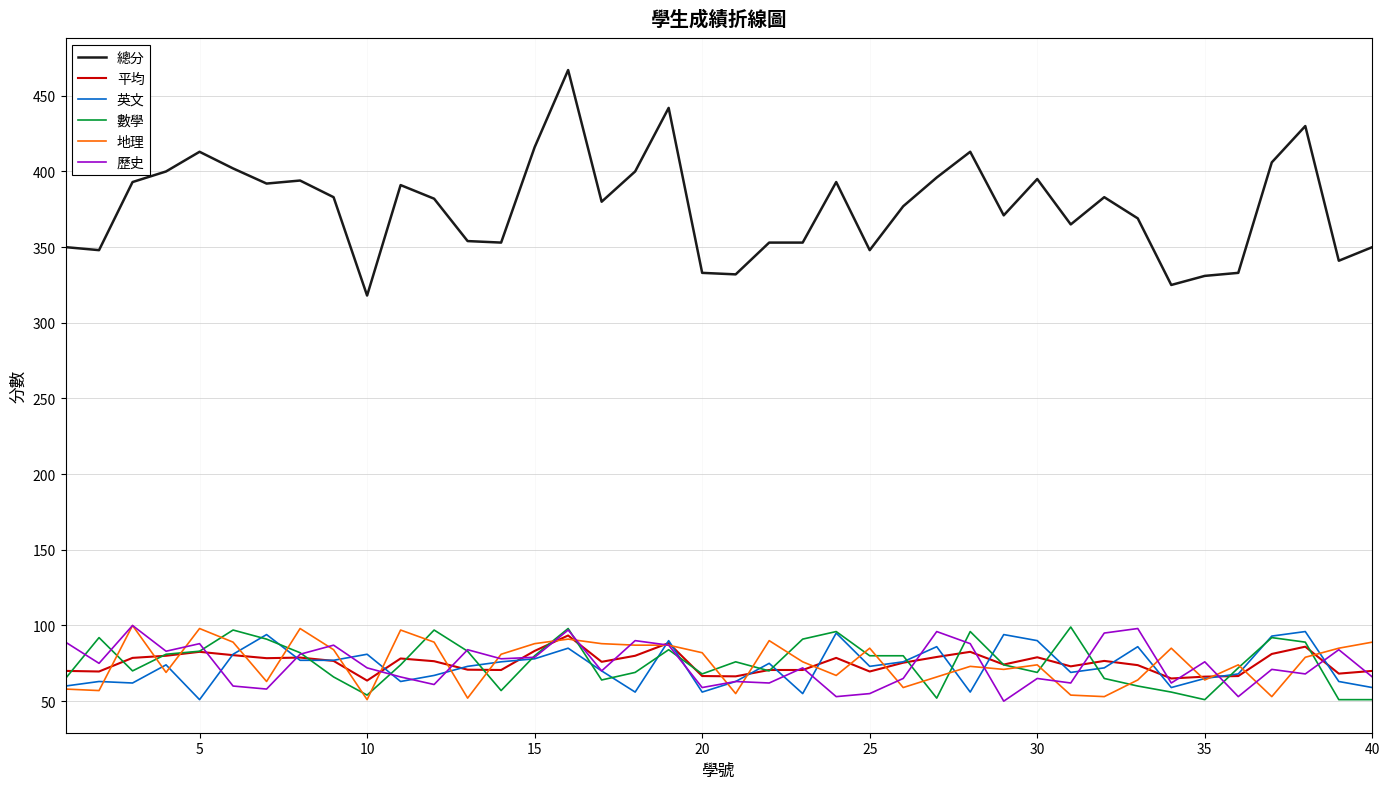

Which series has the widest spread of values?

總分